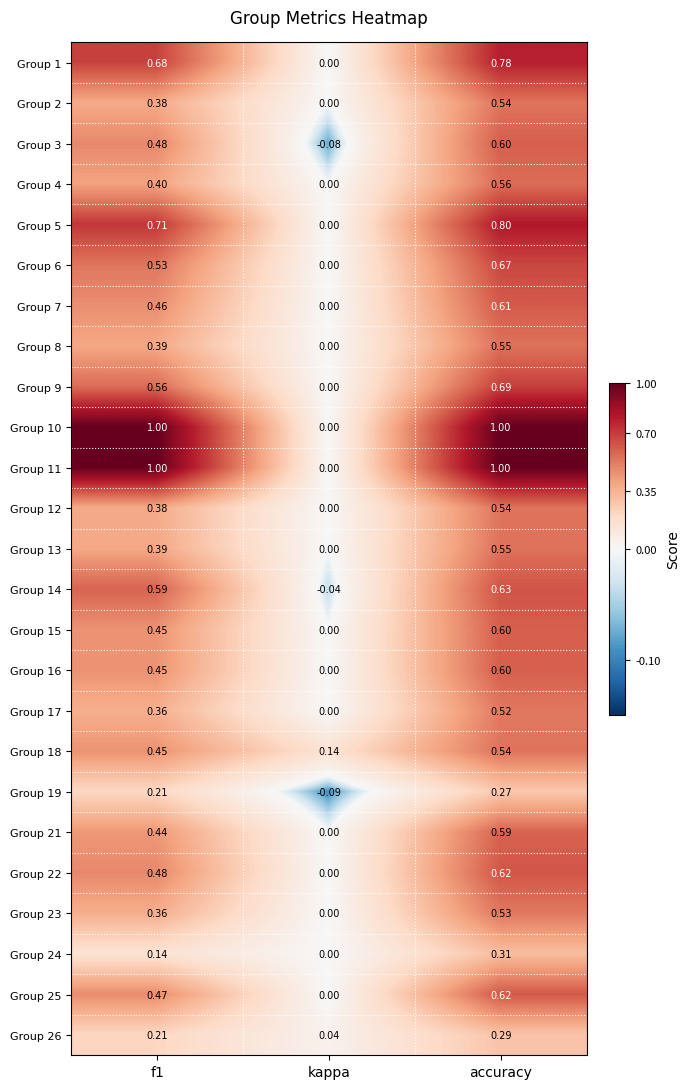

Which category has the highest value in the Group 4 series?

accuracy